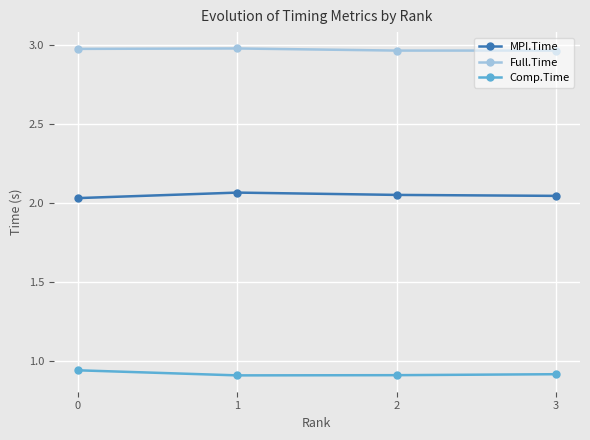

True or false: Full.Time has more than 2 interior local peaks.

False